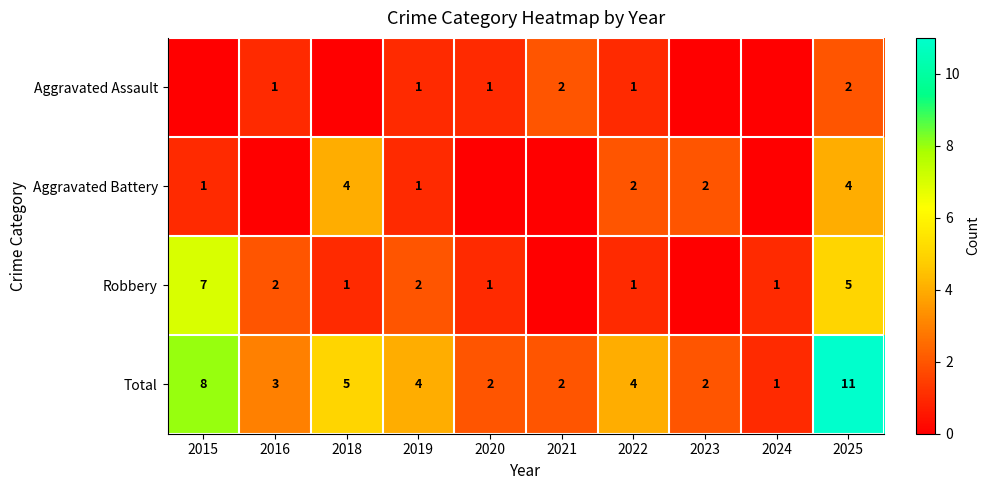

True or false: Aggravated Battery has a value of 4 at 2025.

True